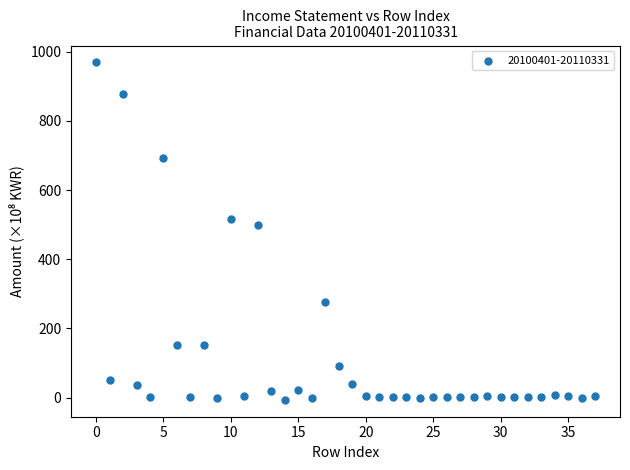

What is the range of Y values (max minus min)?

975.6